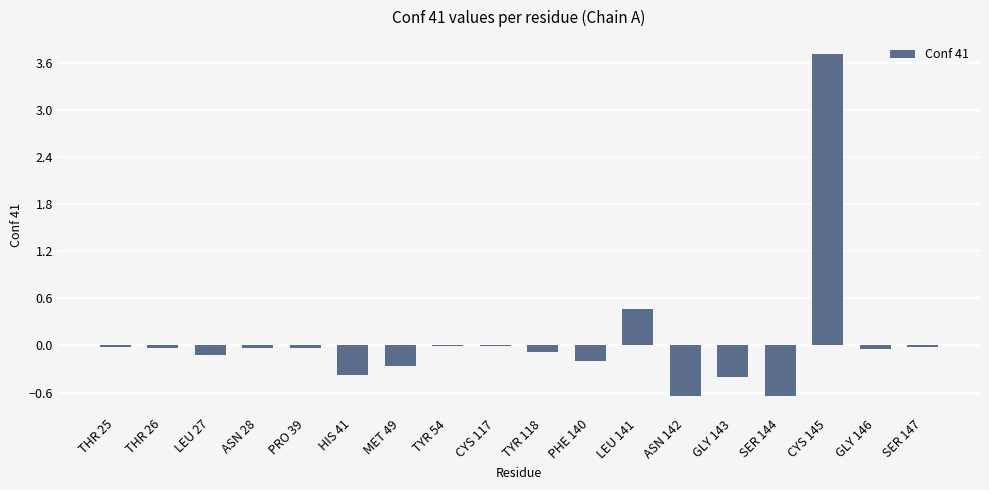

What is the greatest value displayed?

3.7